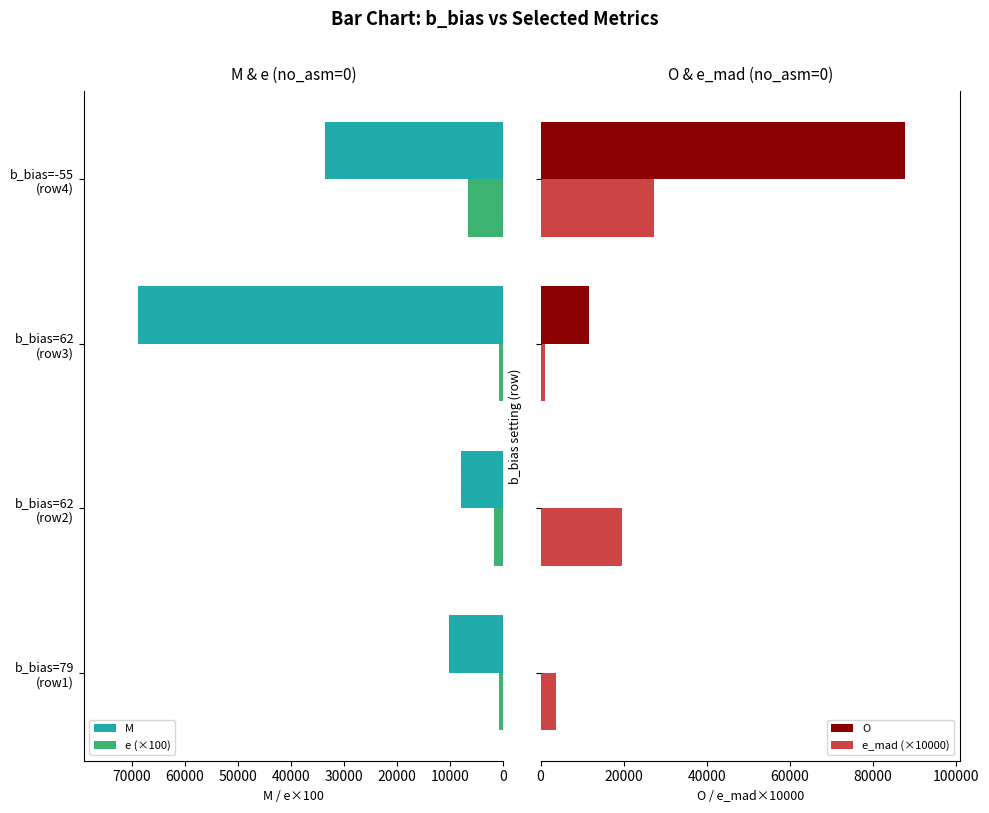

Does the chart contain any negative values?

No